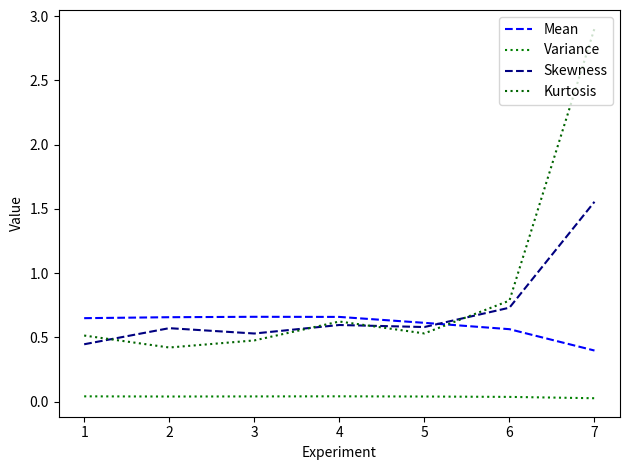

Rank the series by their maximum value, from lowest to highest.

Variance, Mean, Skewness, Kurtosis